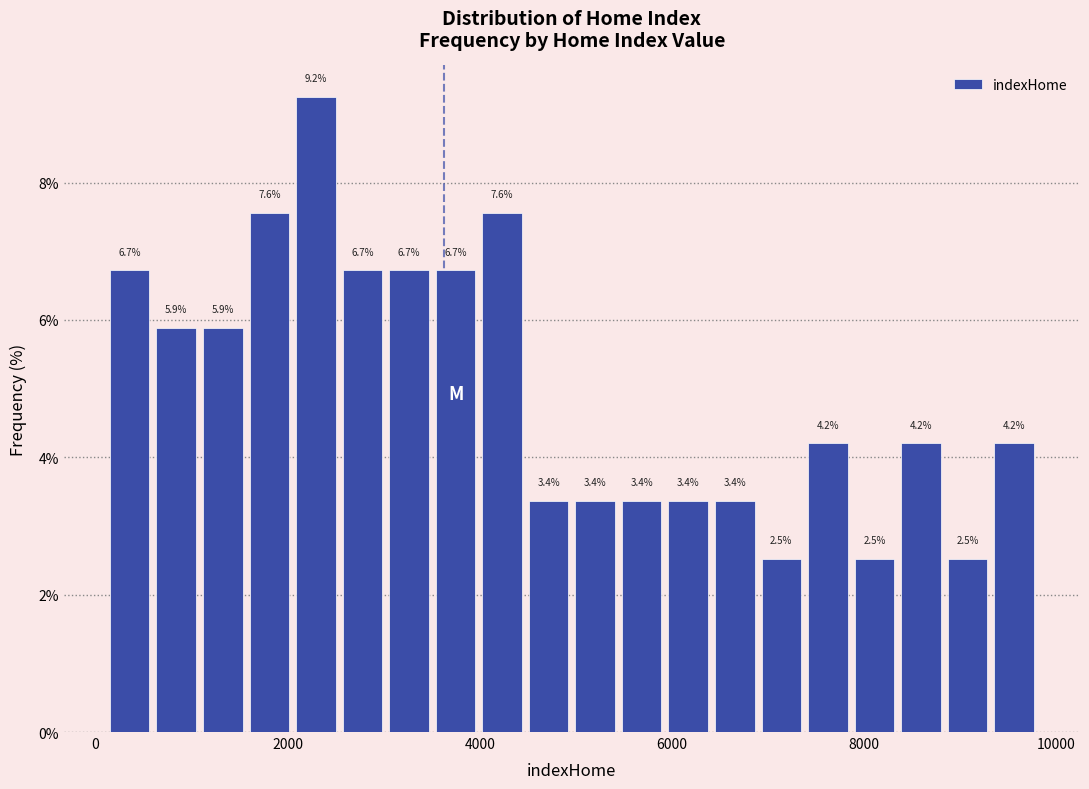

Read against the x-axis, roughly where is the centre of the tallest bar?

2200